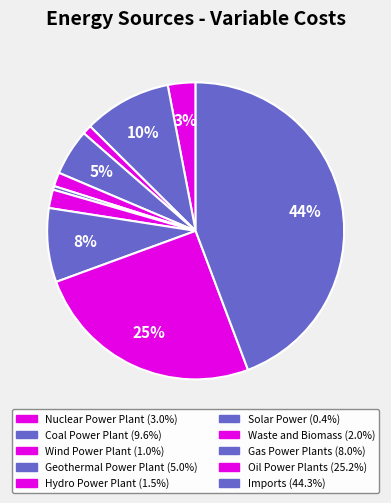

How many slices are in this pie chart?

10